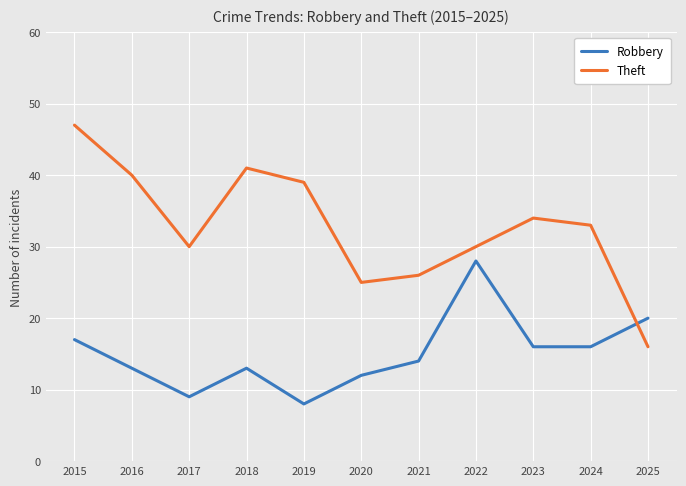

What is the difference between the highest and lowest values at 2024?

17